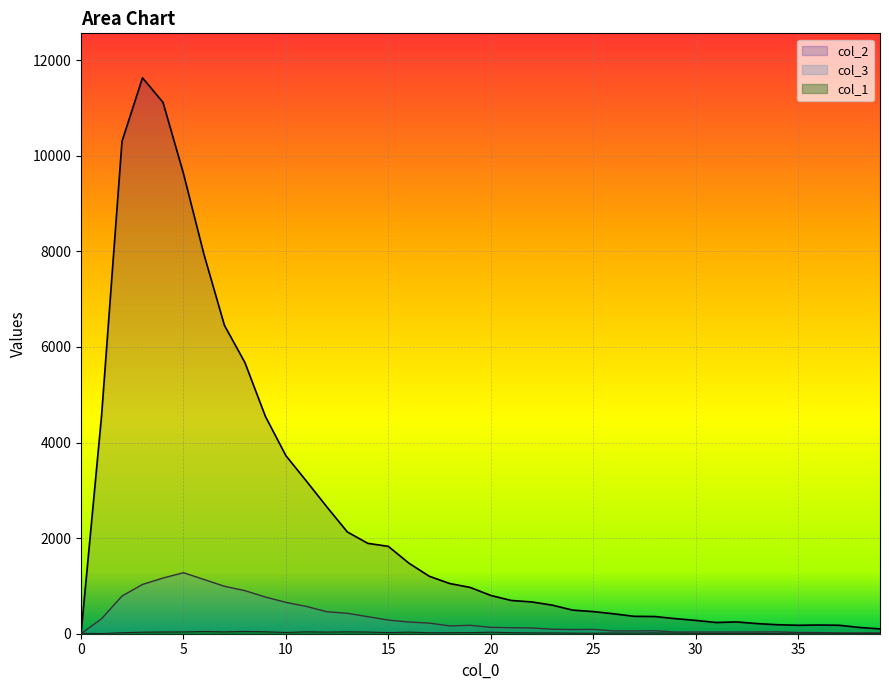

What is the highest value of the col_3 series?

1277